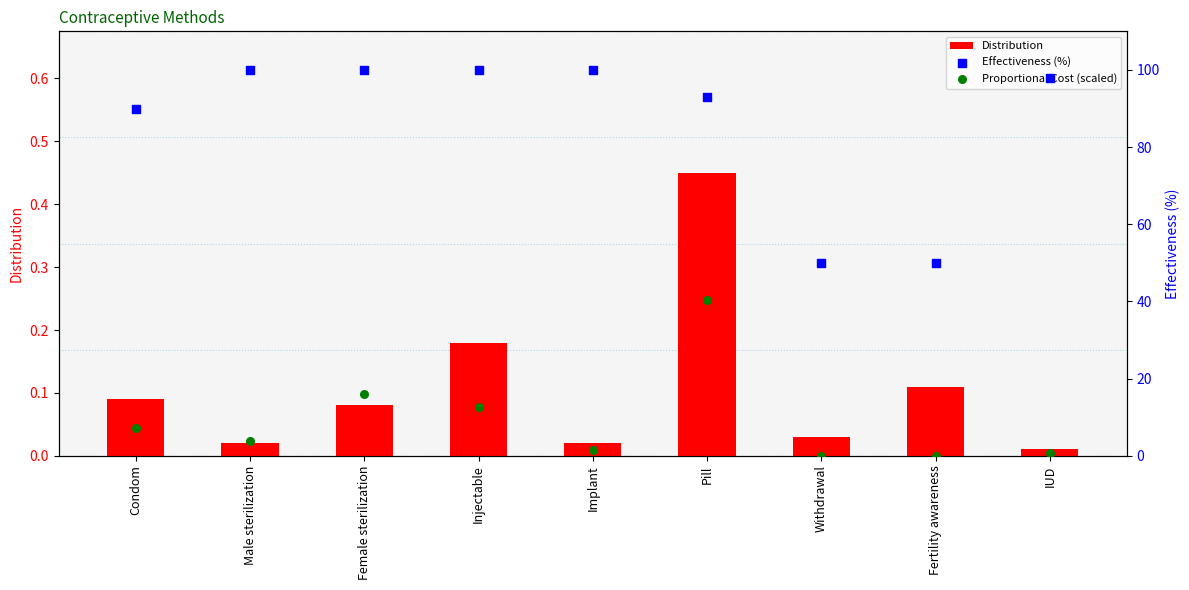

Which series reaches the maximum Y coordinate?

Effectiveness (%)